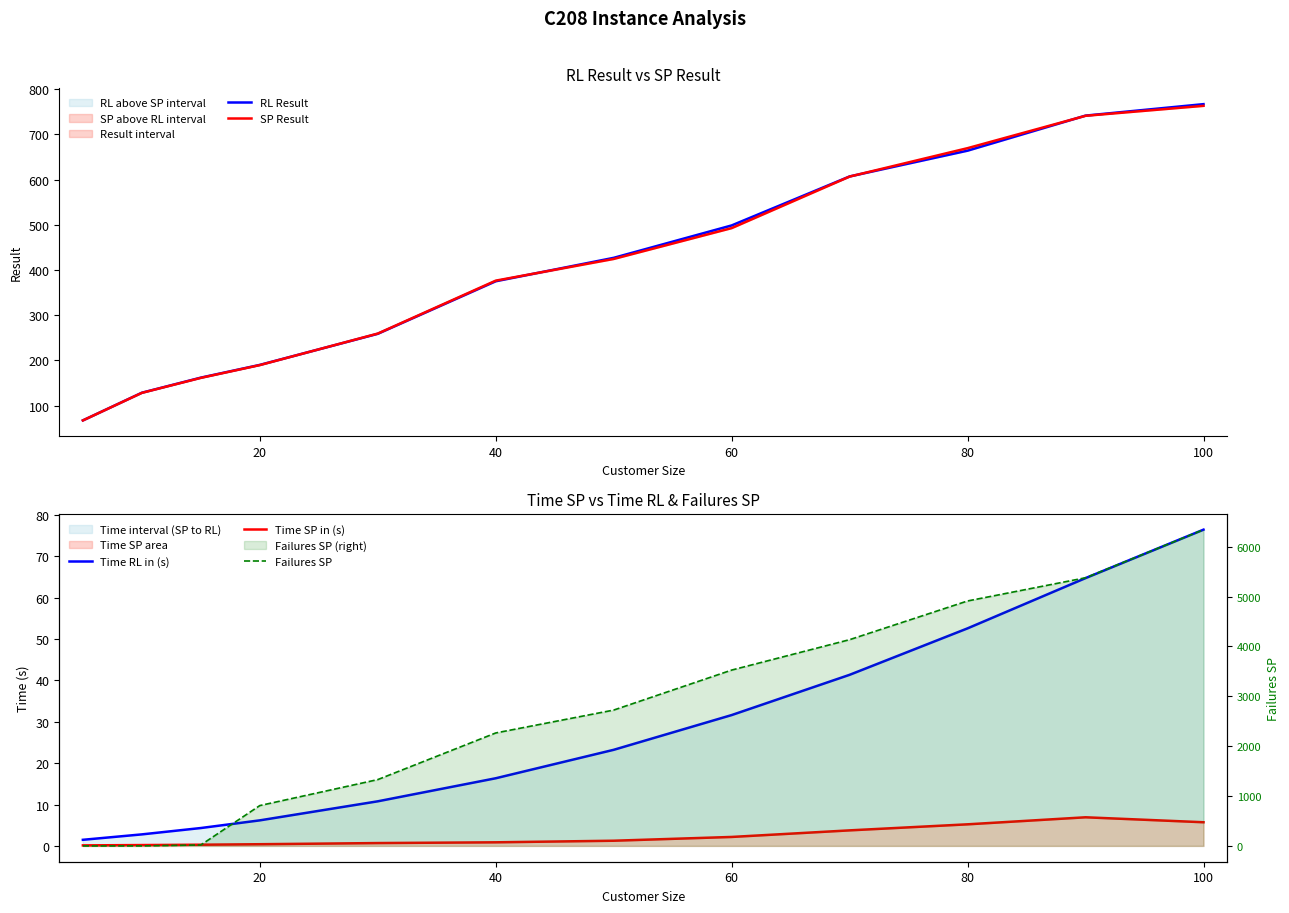

What are all the series names shown in the legend?

RL Result, SP Result, Time RL in (s), Time SP in (s), Failures SP